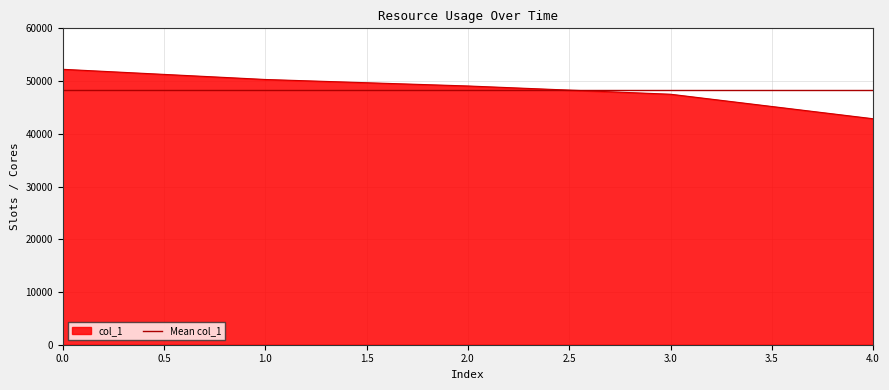

What is the maximum value for col_1?

52230